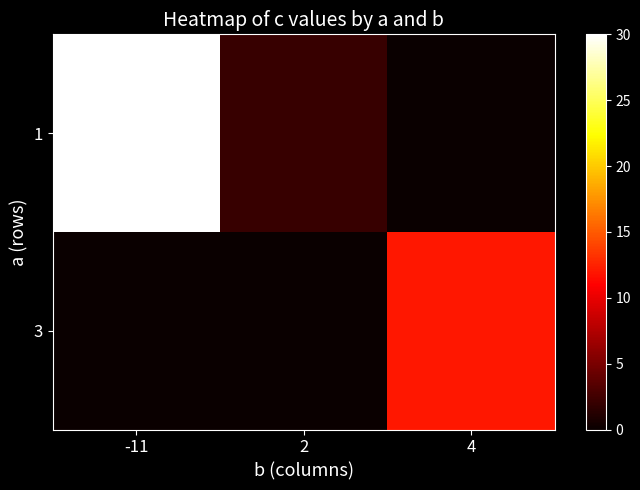

What is the maximum value shown in the chart?

30